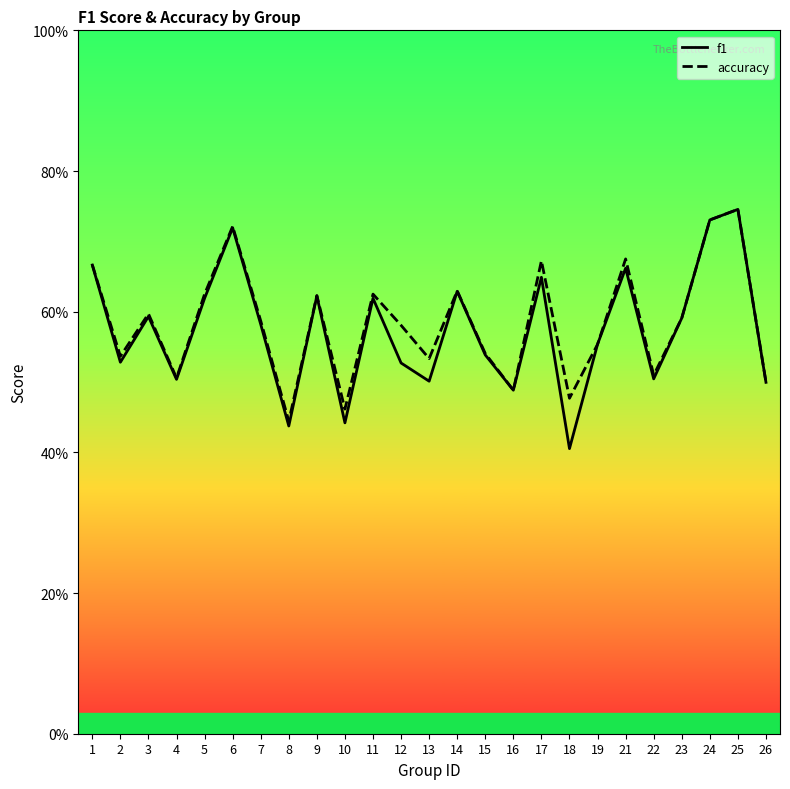

What is the average value of the f1 series?

0.6